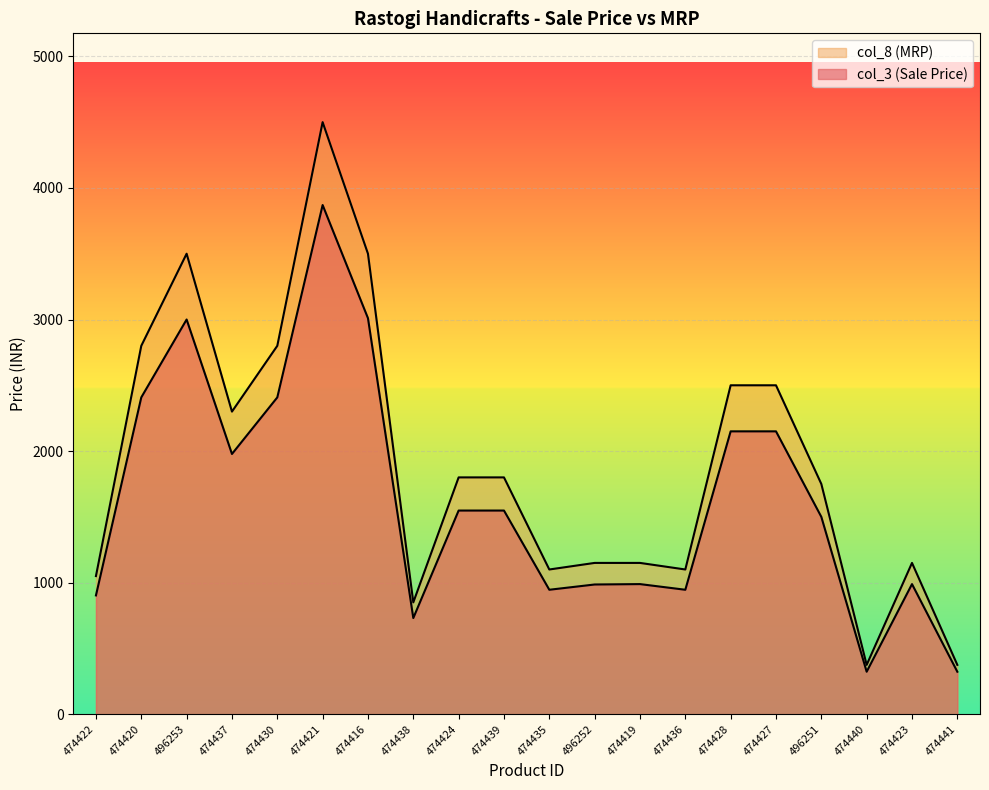

In col_3 (Sale Price), how many points are lower than both neighbors (excluding endpoints)?

5